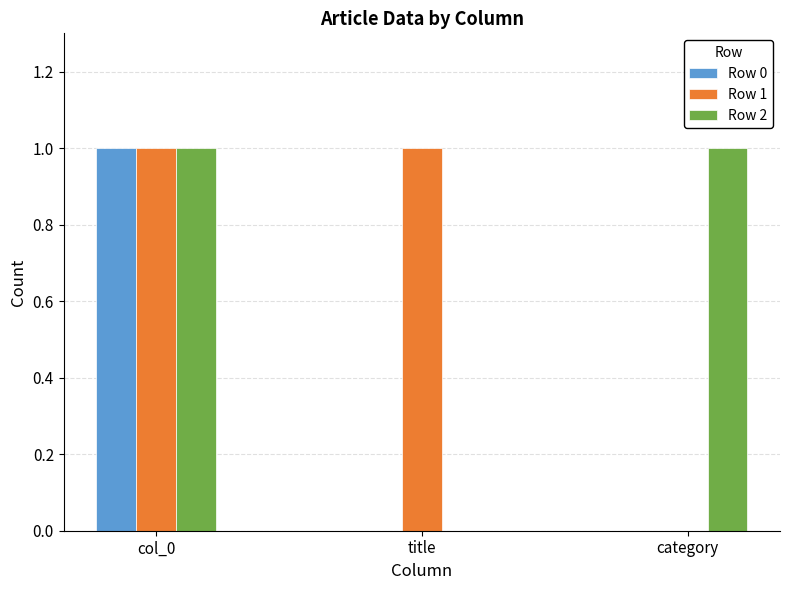

How many data points does each series have?

3